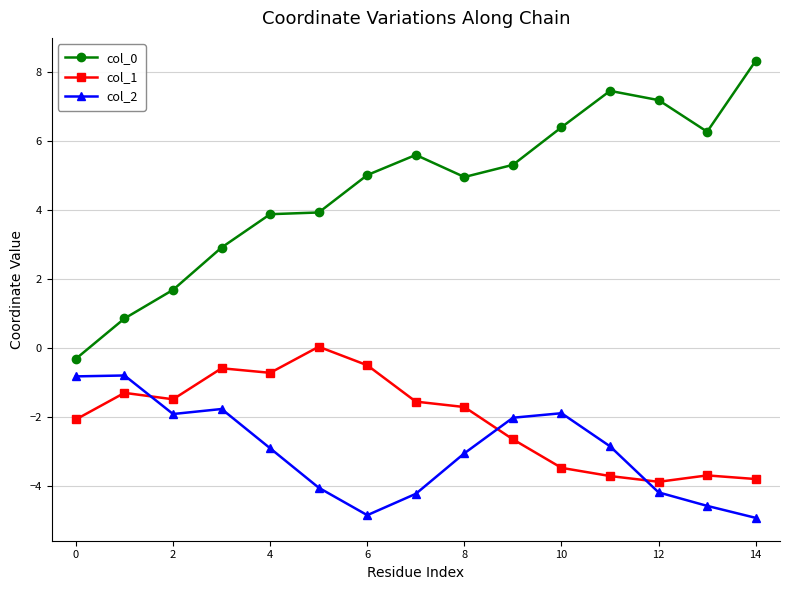

What is the maximum value shown in the chart?

8.3